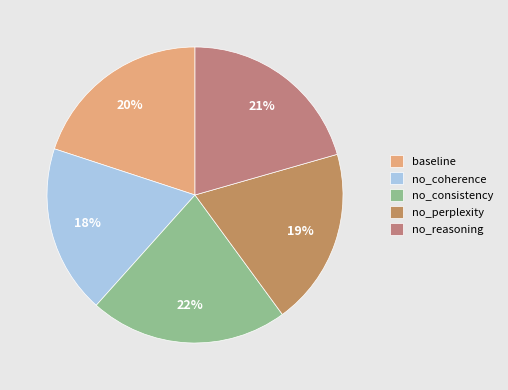

True or false: no_consistency accounts for 22% of the total.

True